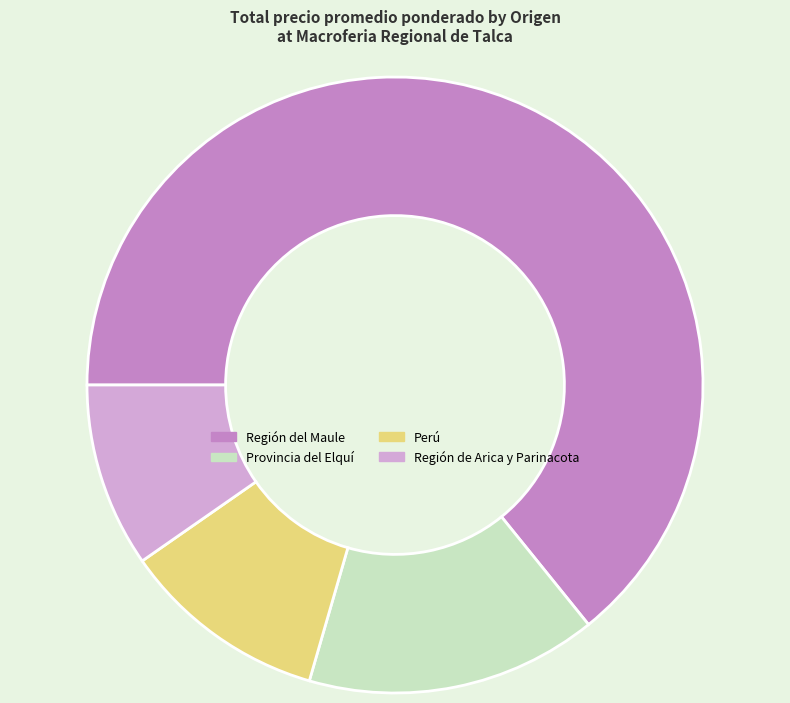

How many slices are in this pie chart?

4